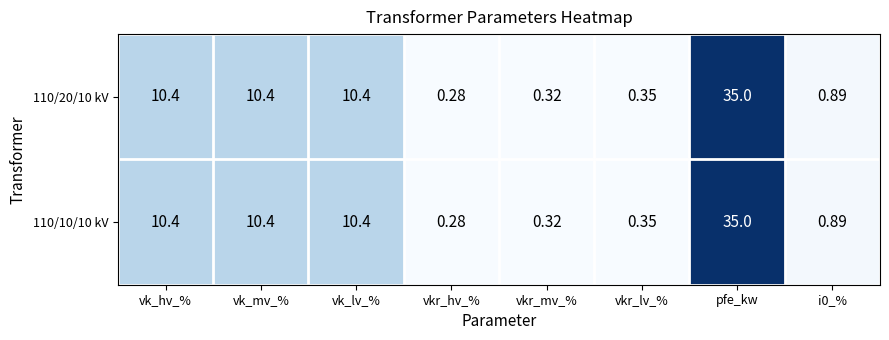

At which label does 110/20/10 kV first exceed 10?

vk_hv_%